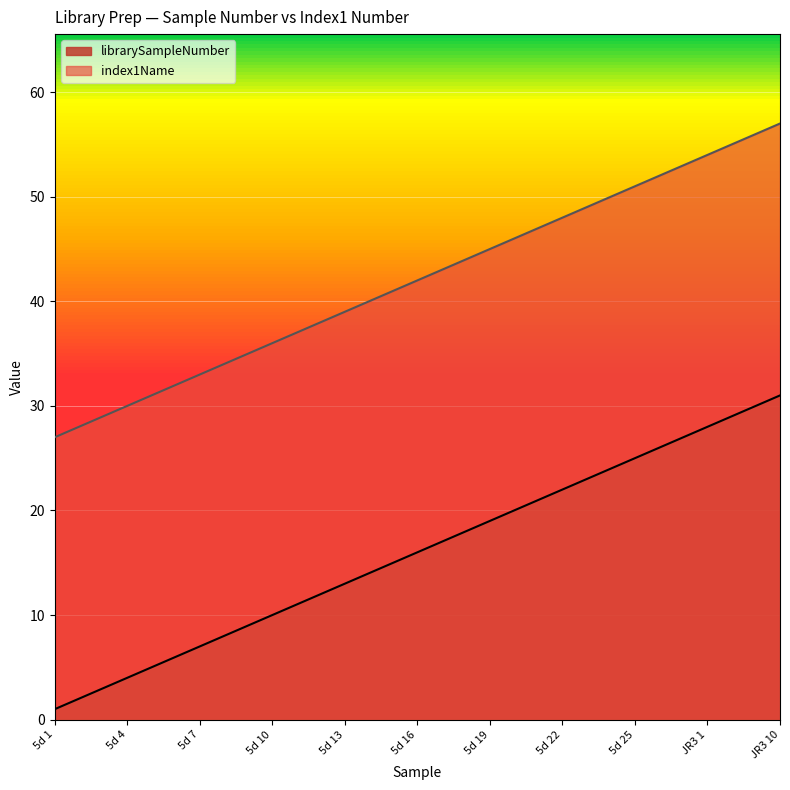

Does the chart display data point markers on the line(s)?

No